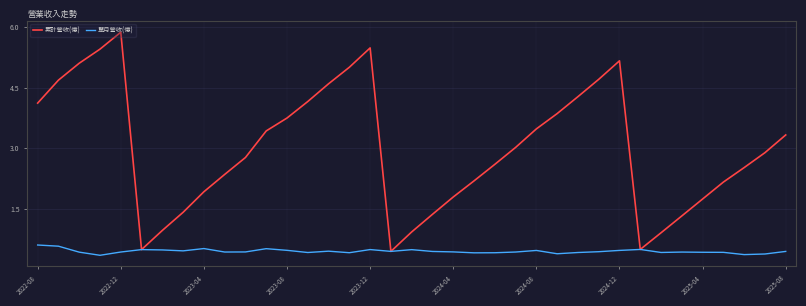

List the series in order of their peak value, highest first.

累計營收(億), 單月營收(億)